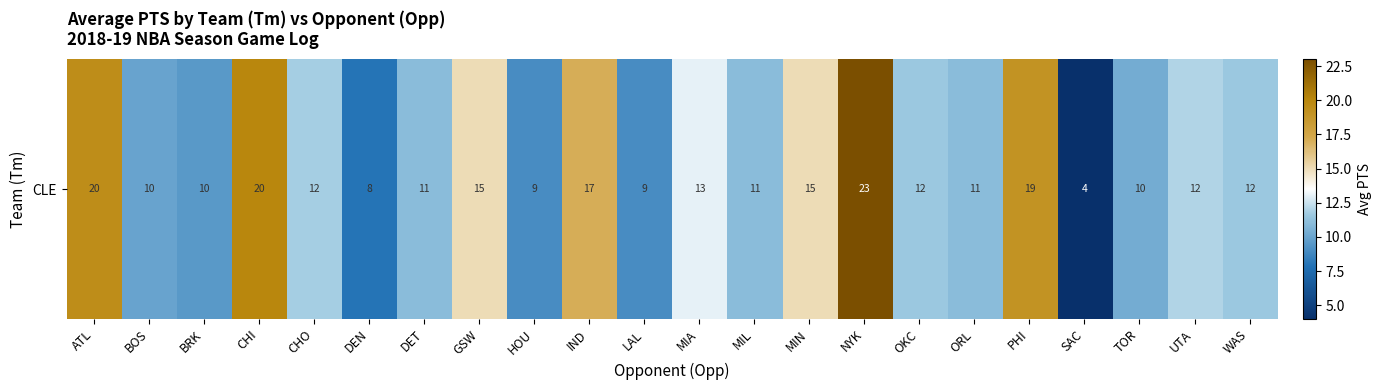

Where is the data nearest to the value 13?

MIA